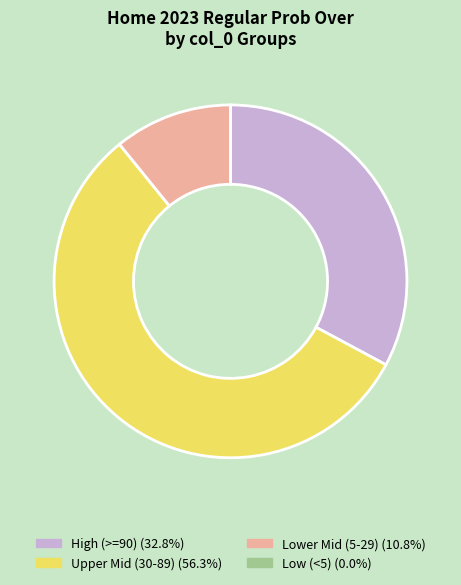

Is Lower Mid (5-29) (10.8%) the majority of the pie?

No